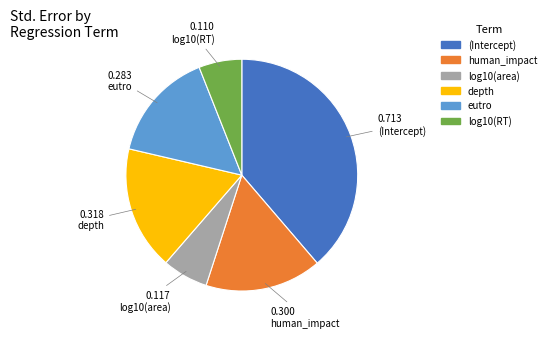

Does human_impact represent more than half of the total?

No